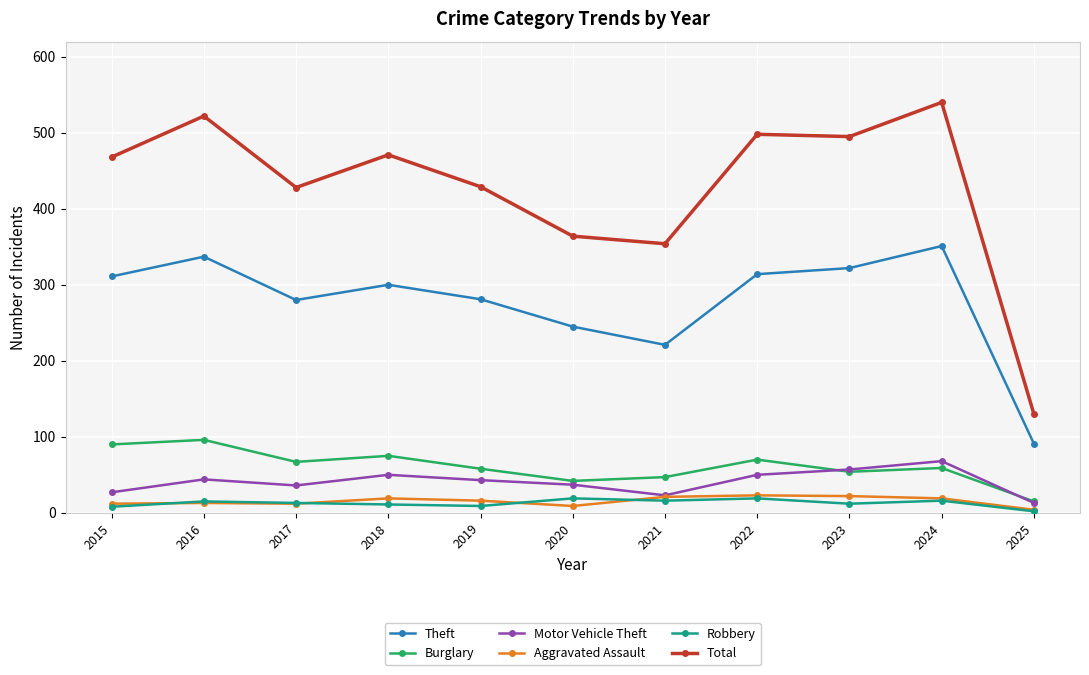

What is the difference between the second highest and second lowest values in the Burglary series?

48